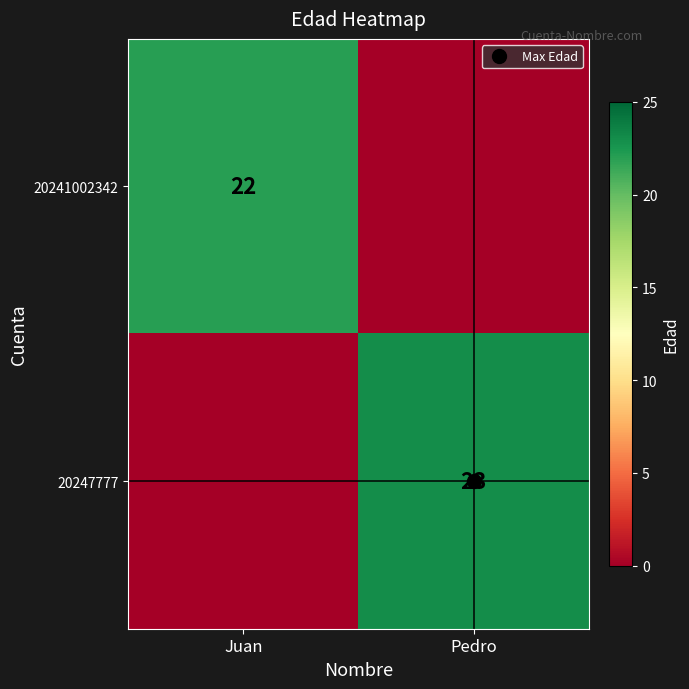

Which series has the largest range (max minus min)?

20247777